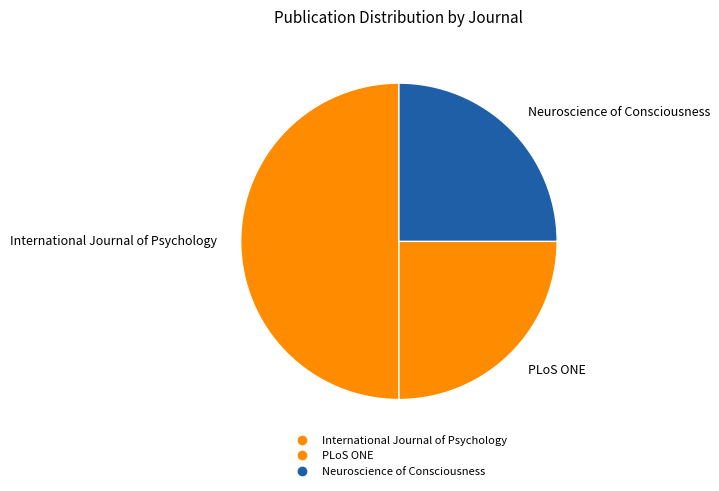

How many segments does this pie chart have?

3